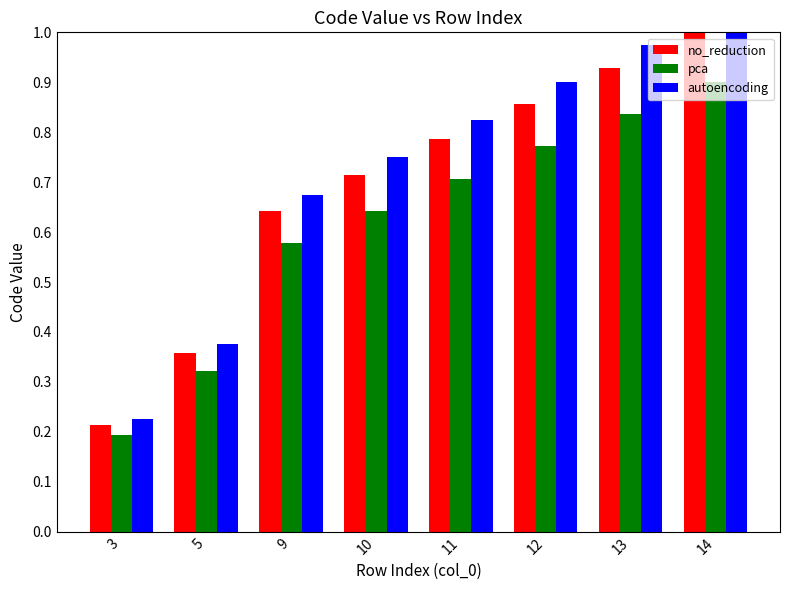

True or false: pca has a value of 0.2 at 3.

True